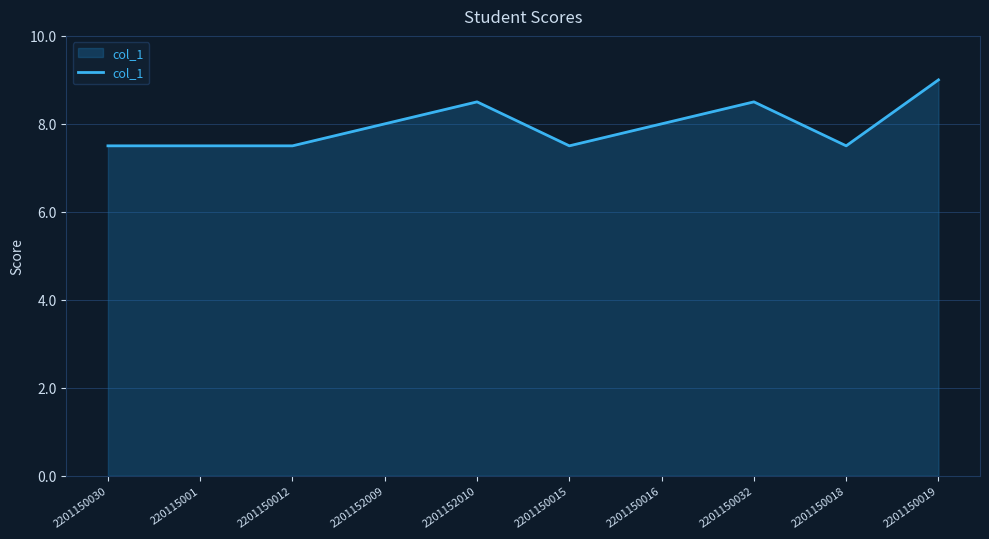

Which label corresponds to the largest value in the chart?

2201150019